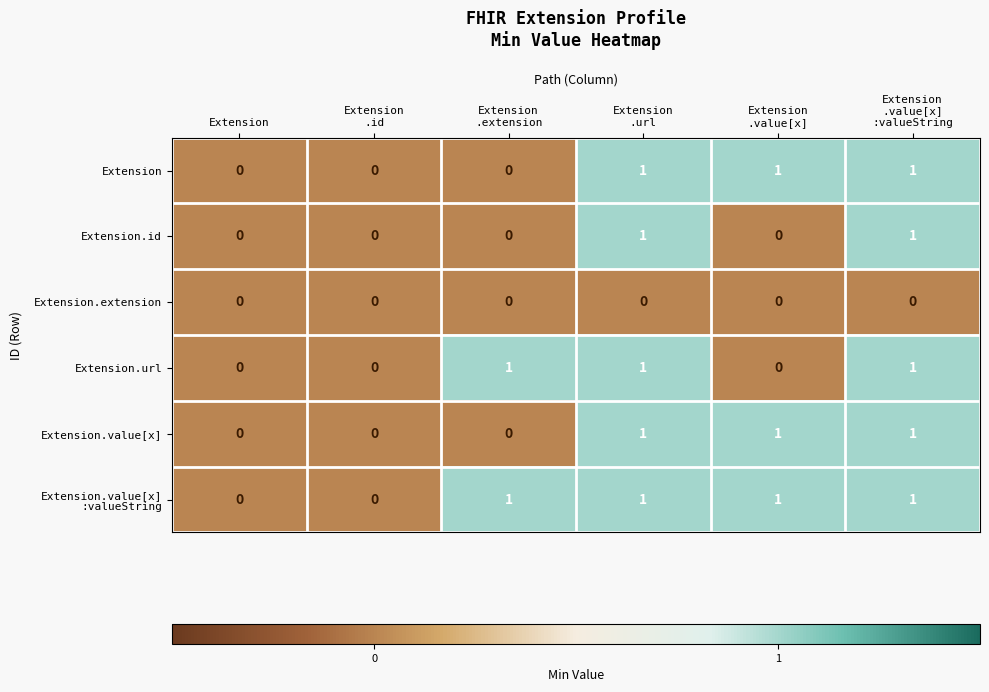

How many Extension.id values are between 0 and 1?

6